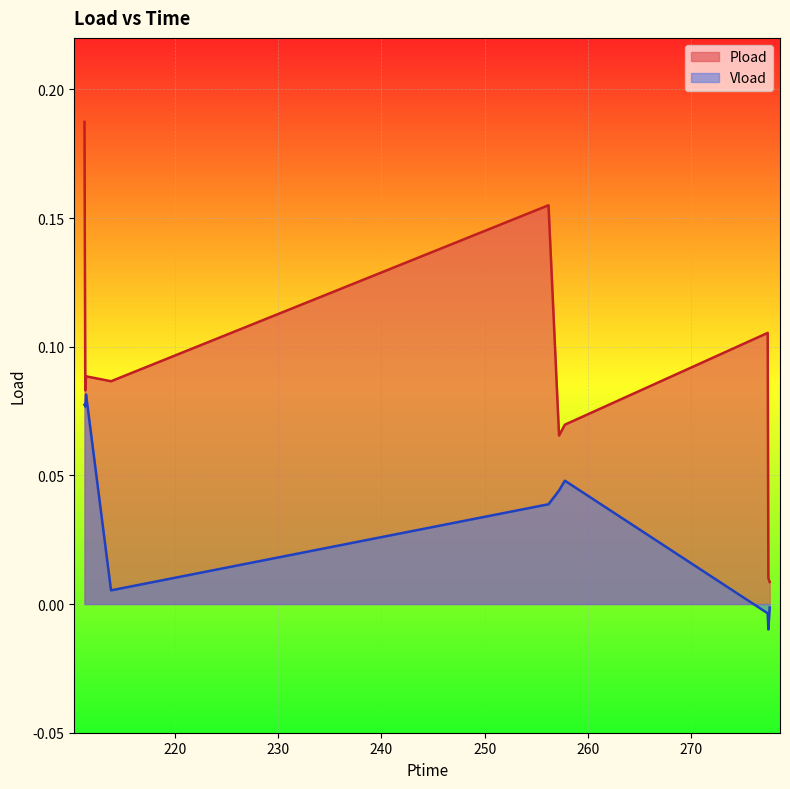

How many interior local valleys does the Pload series have?

3